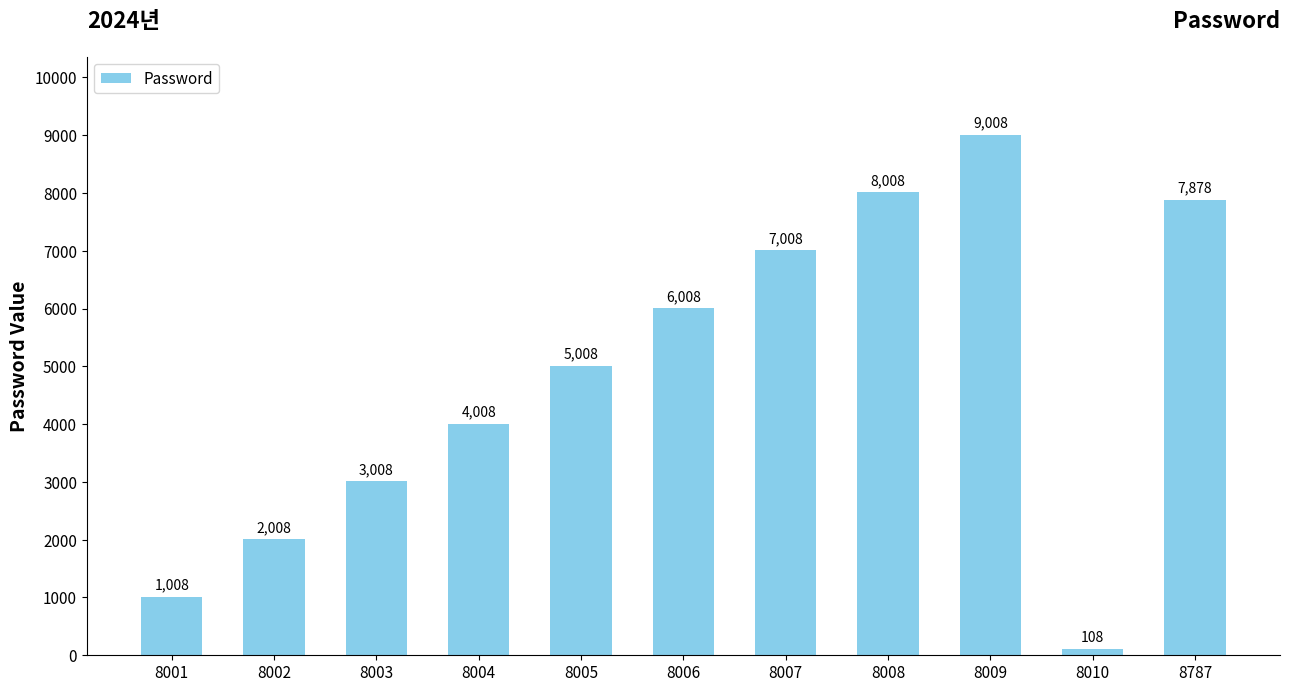

Rank the categories by value from lowest to highest.

8010, 8001, 8002, 8003, 8004, 8005, 8006, 8007, 8787, 8008, 8009